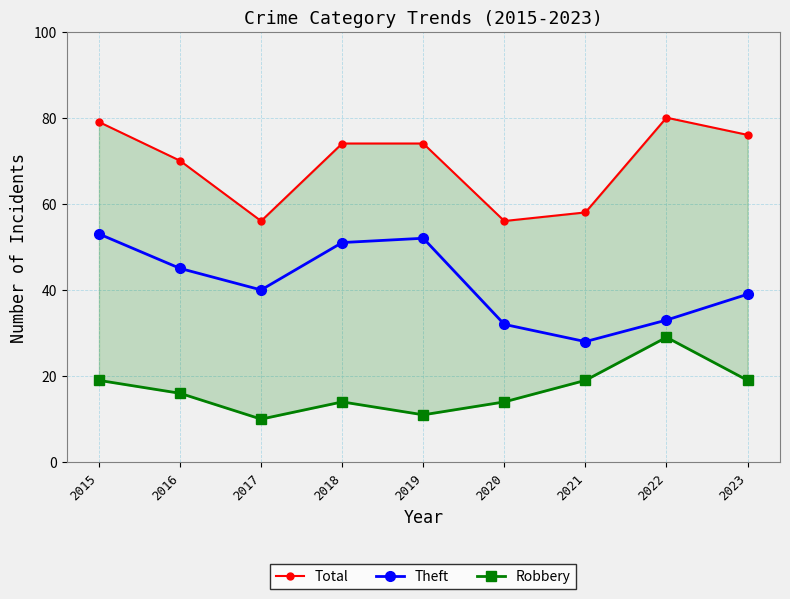

What are all the series names shown in the legend?

Total, Theft, Robbery